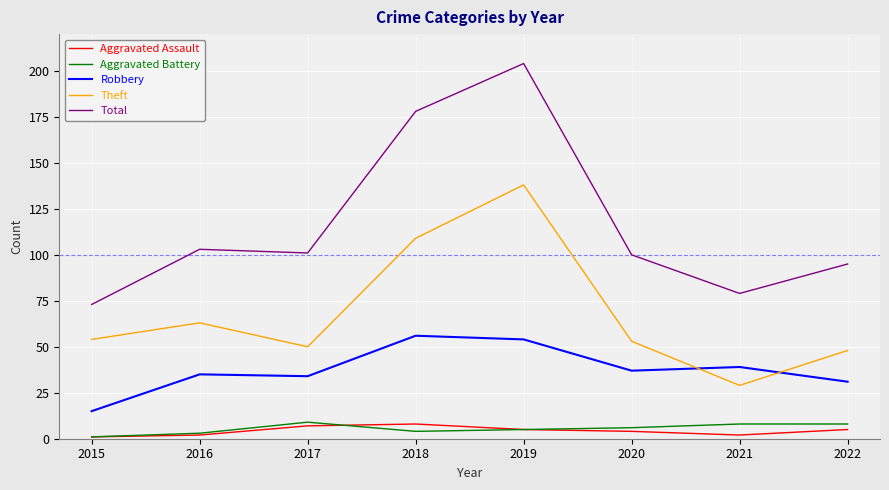

Where is the first local maximum for Theft?

2016